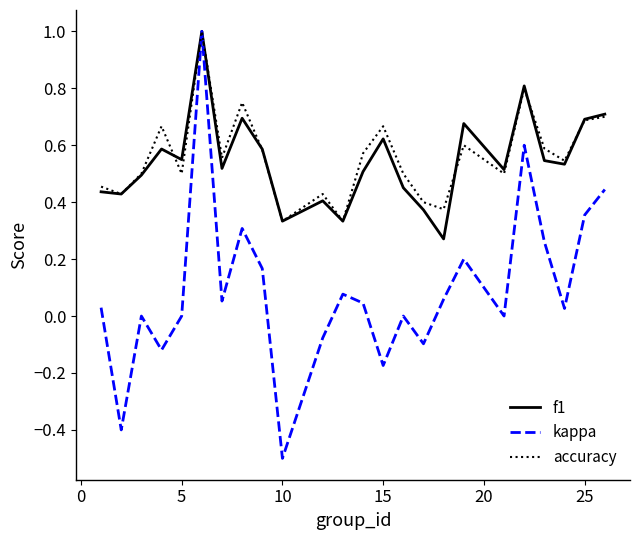

What is the highest value of the accuracy series?

1.0